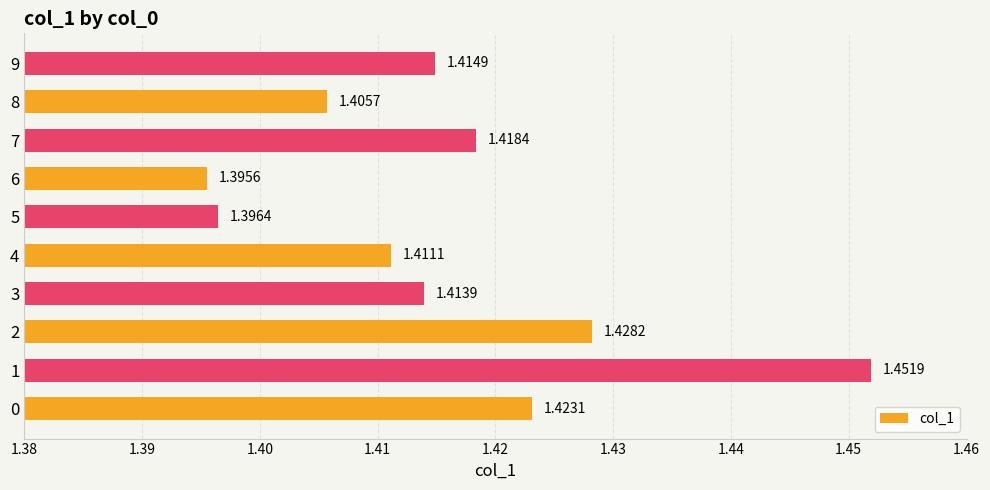

Rank the categories by value from lowest to highest.

6, 5, 8, 4, 3, 9, 7, 0, 2, 1